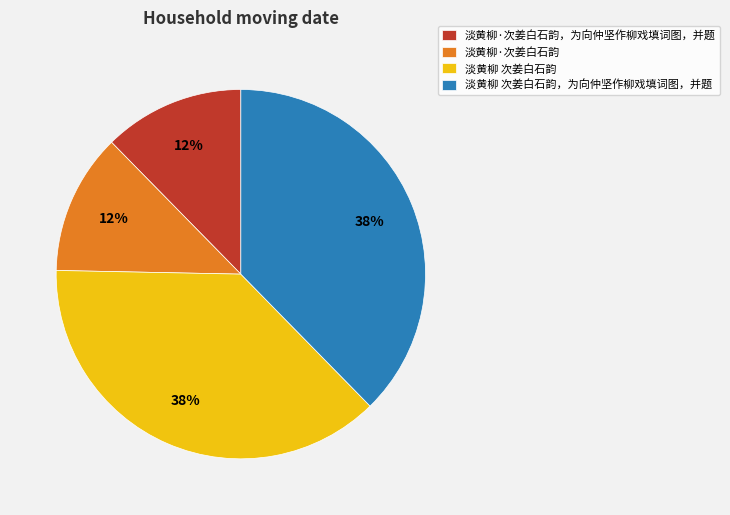

How many segments does this pie chart have?

4